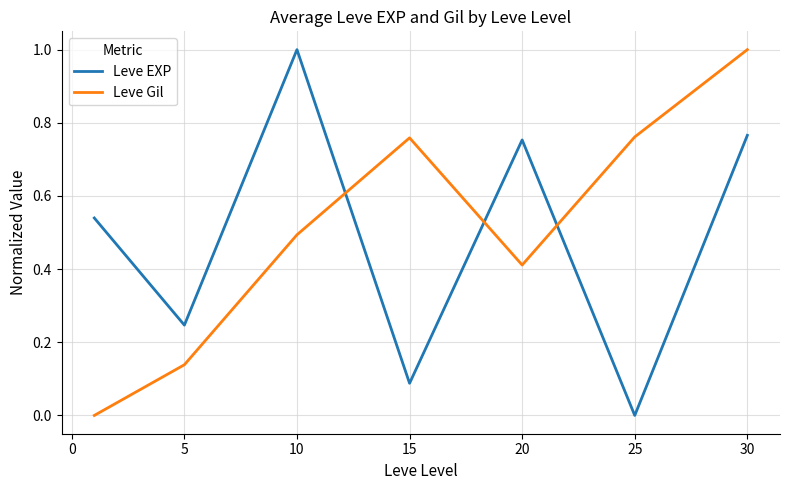

How many lines are shown in the chart?

2